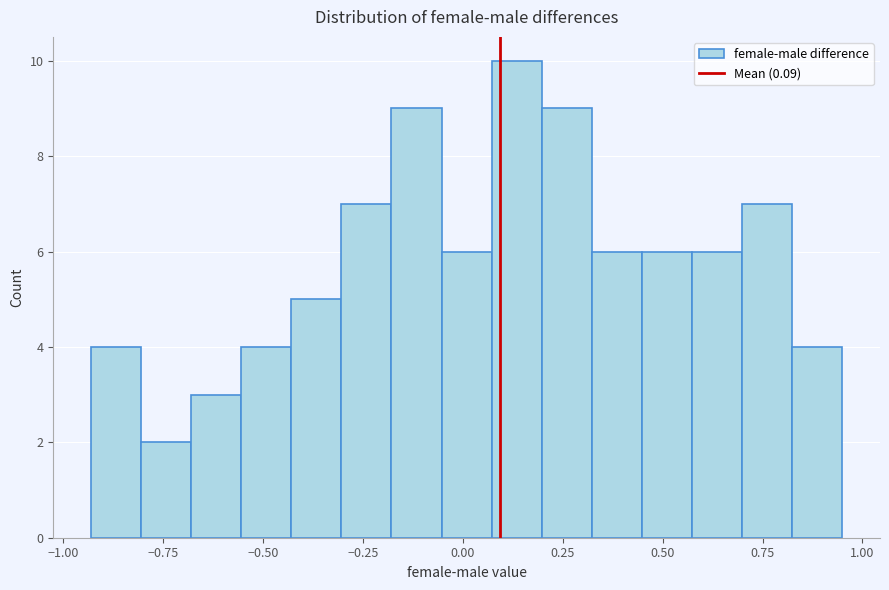

Around what value on the x-axis is the tallest bar? Give the approximate position of its centre, as read against the axis.

0.15